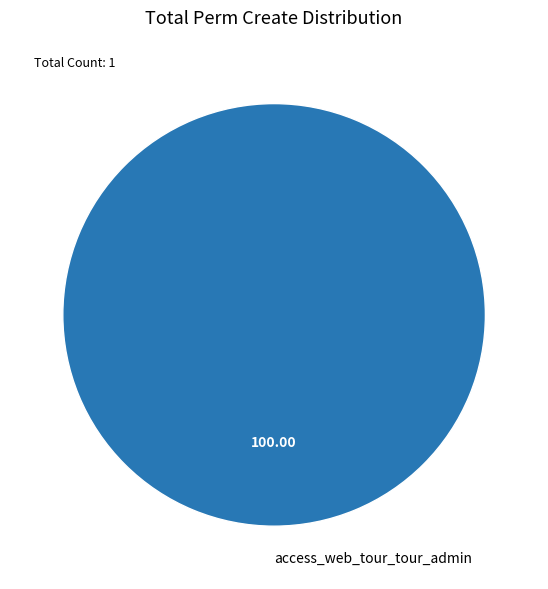

Rank the categories by value from lowest to highest.

access_web_tour_tour_admin